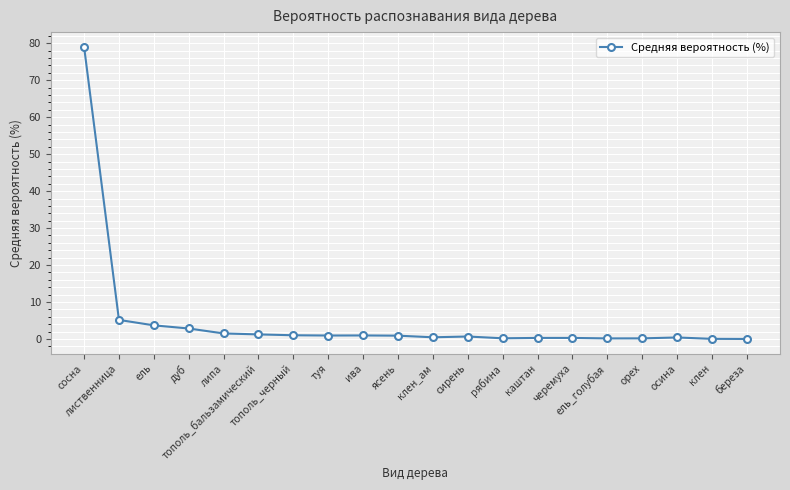

What is the sum of all values?

100.0